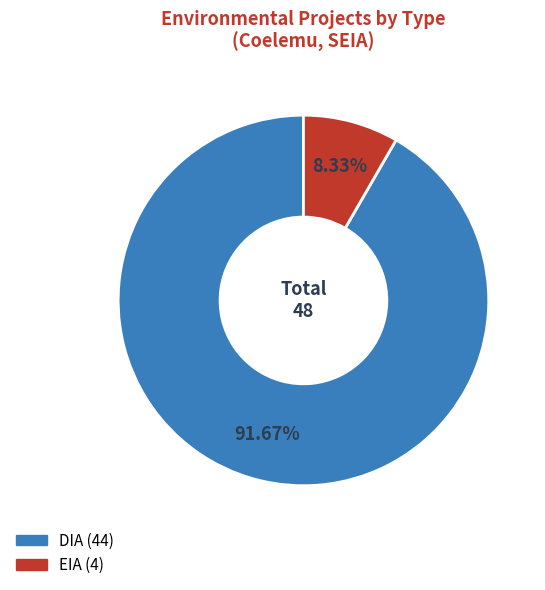

Between EIA and DIA, which is larger?

DIA